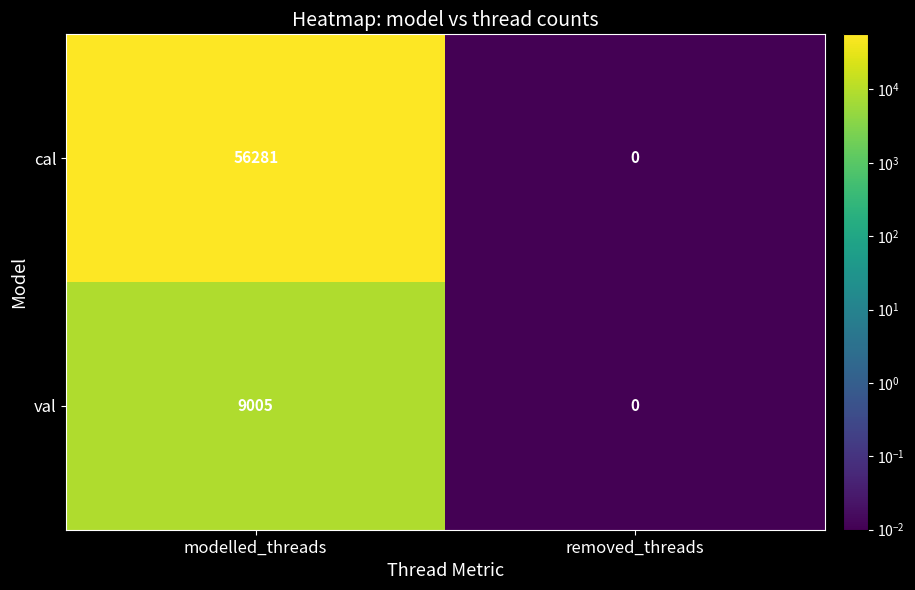

Between modelled_threads and removed_threads, which series saw the biggest shift?

cal